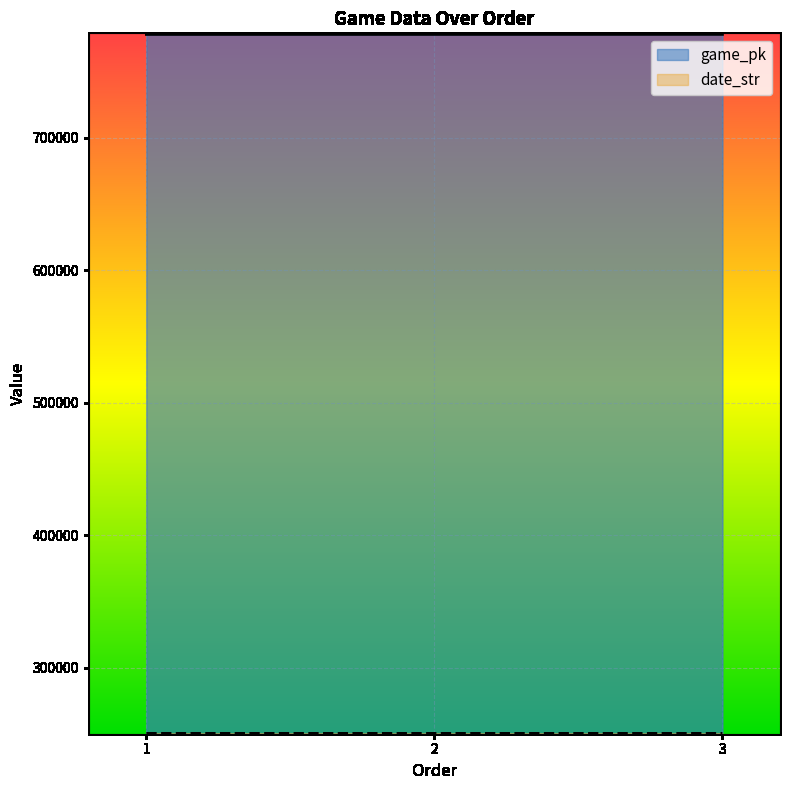

What are all the series names shown in the legend?

game_pk, date_str